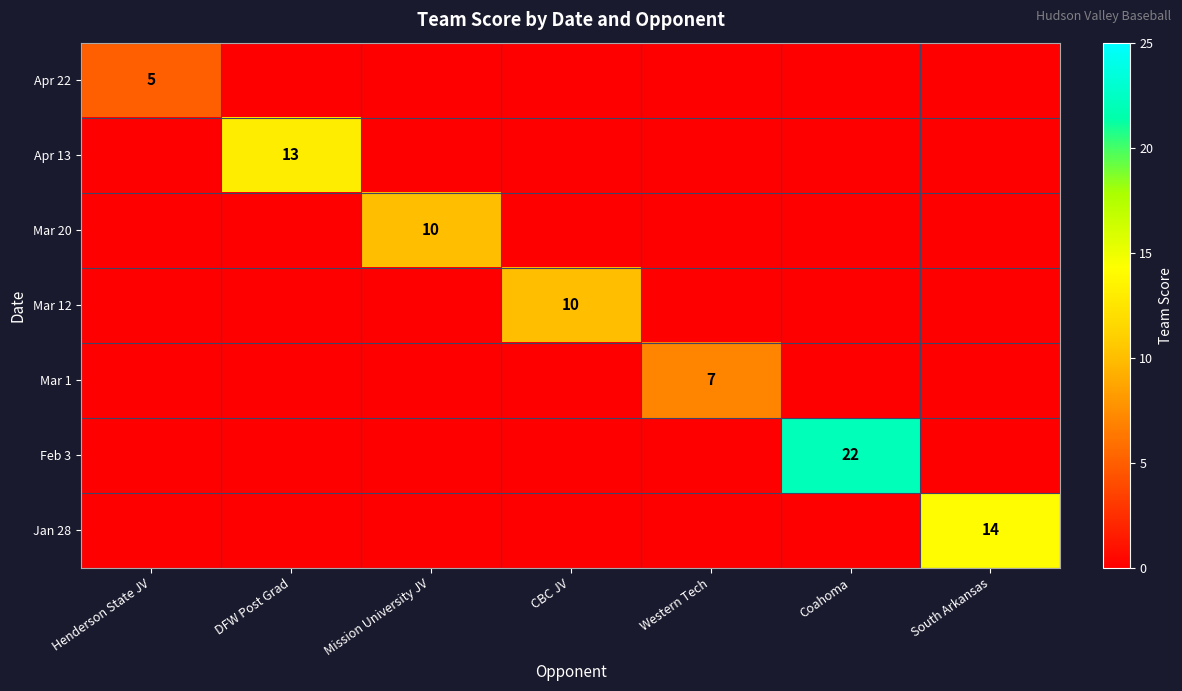

The value of Feb 3 at Coahoma is 36. True or false?

False